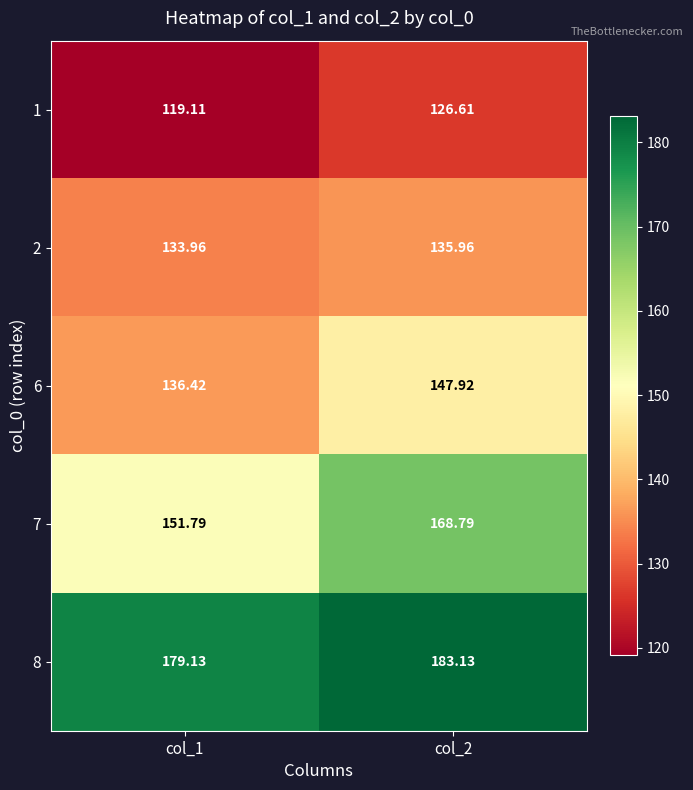

How many categories are shown in the chart?

2